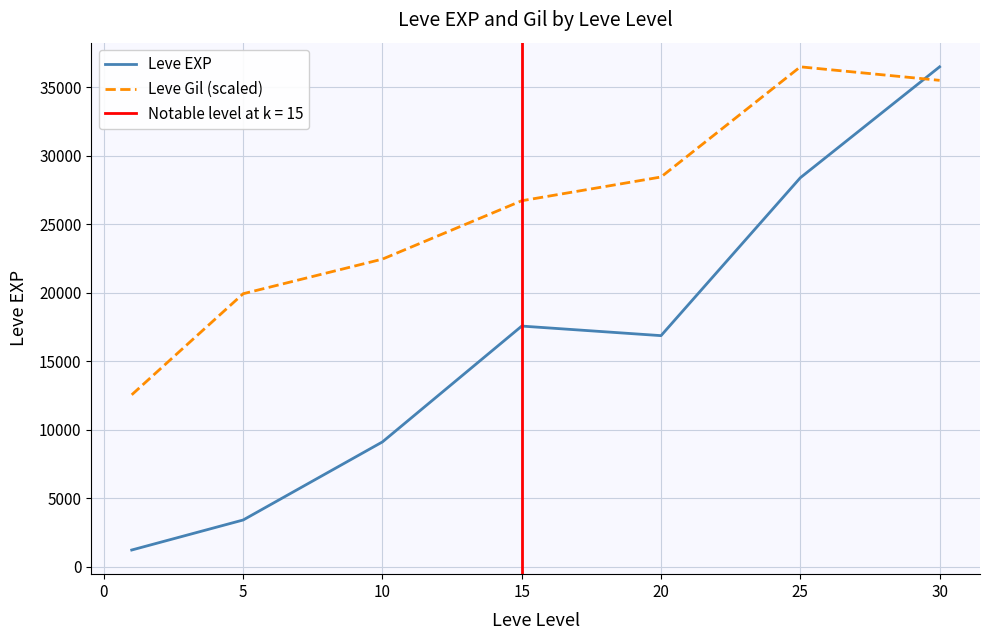

What is the lowest value of the Leve Gil (scaled) series?

12545.4